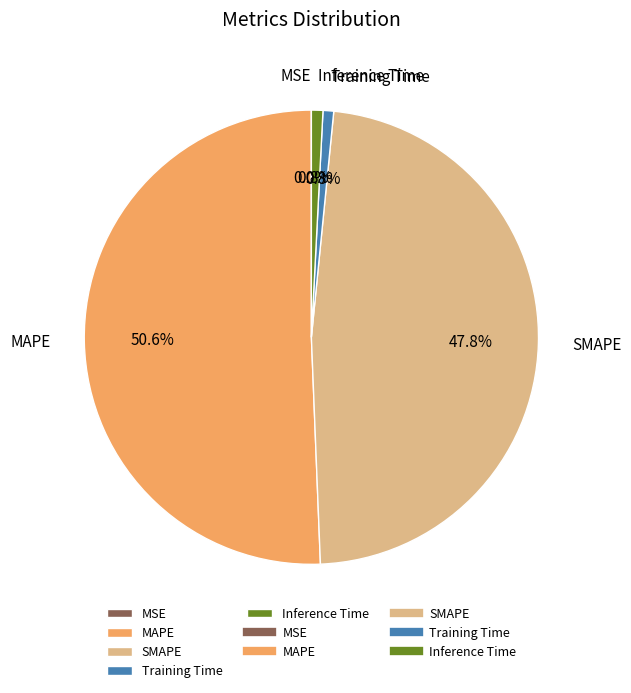

Is the sum of MAPE and Training Time greater than half?

Yes